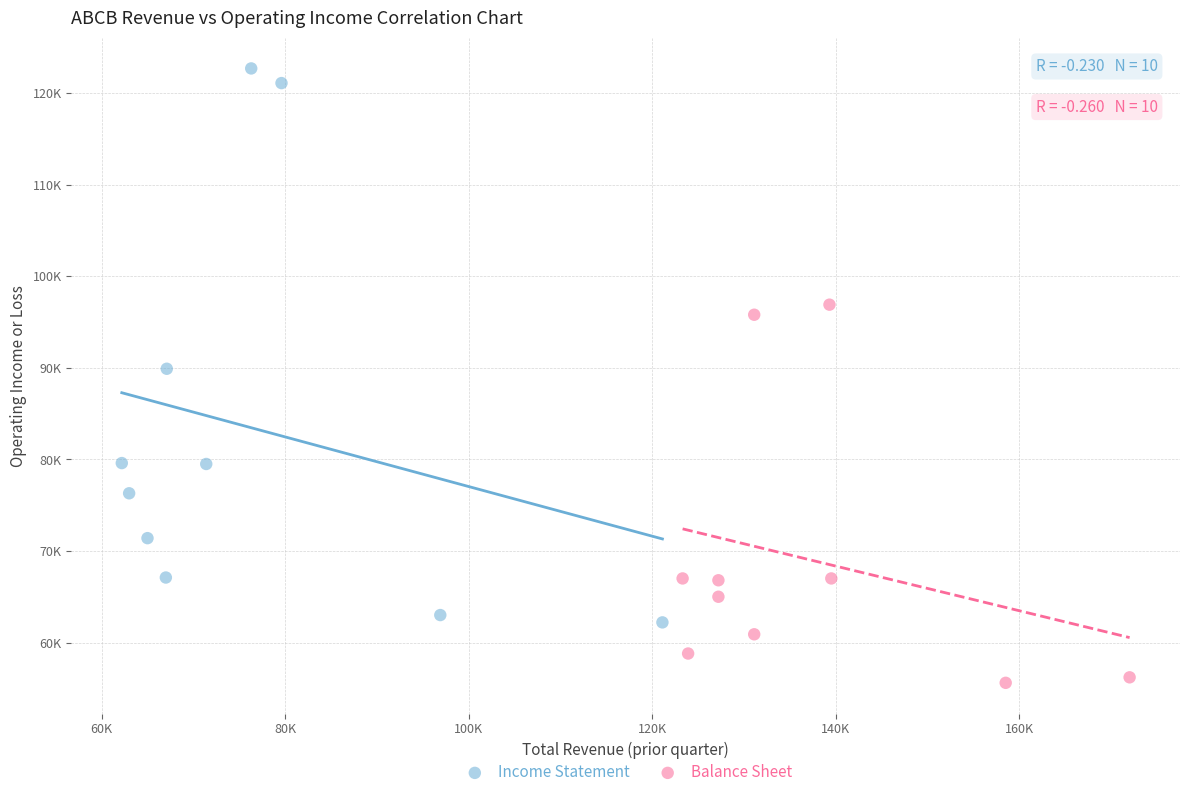

What are all the series names shown in the legend?

Income Statement, Balance Sheet